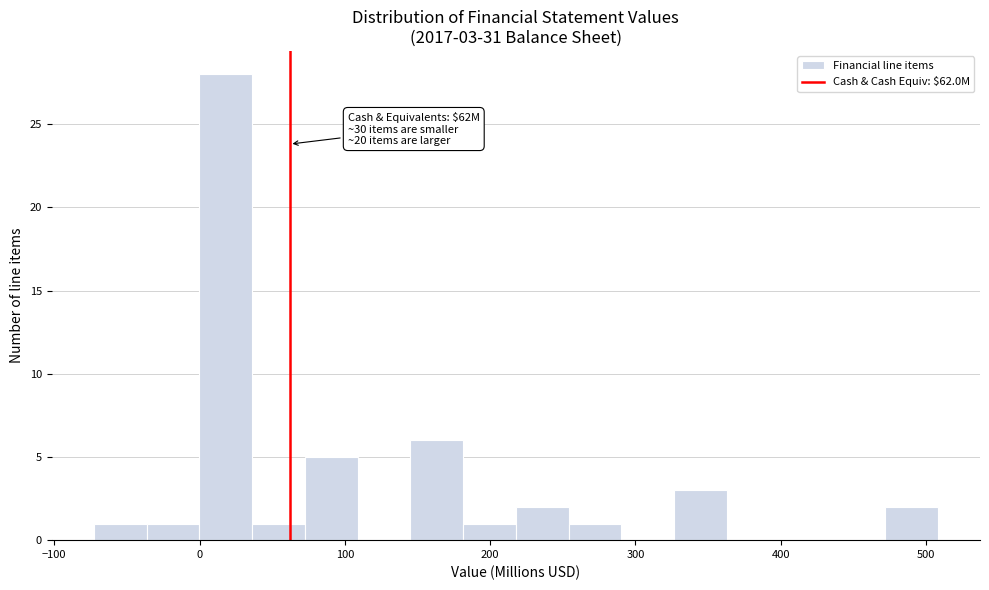

Read against the x-axis, roughly where is the centre of the tallest bar?

20